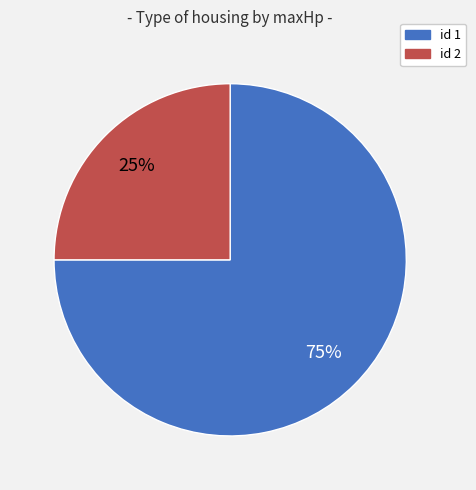

Do id 2 and id 1 together represent more than half of the pie?

Yes